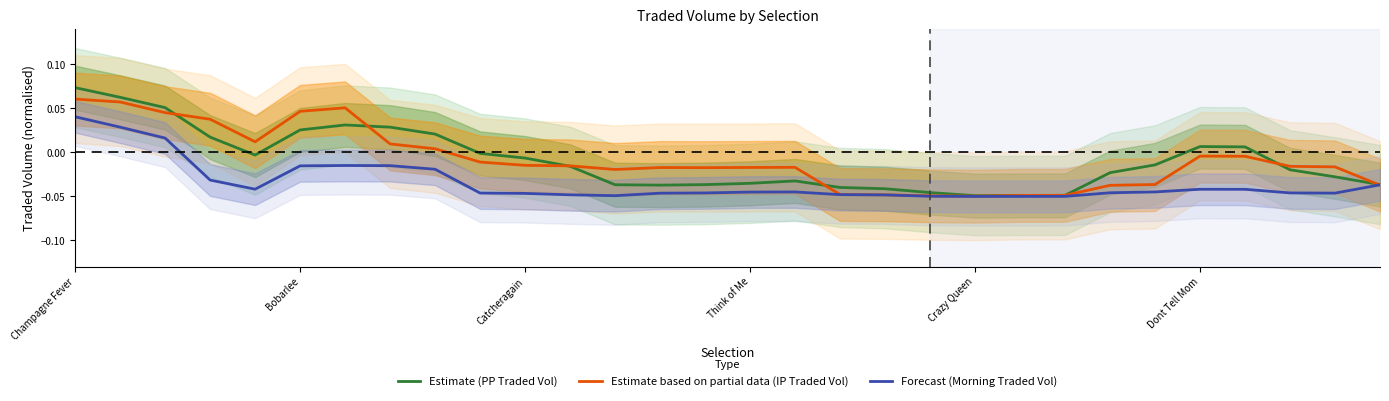

Is it true that Estimate based on partial data (IP Traded Vol) equals -0.0 at 14?

False